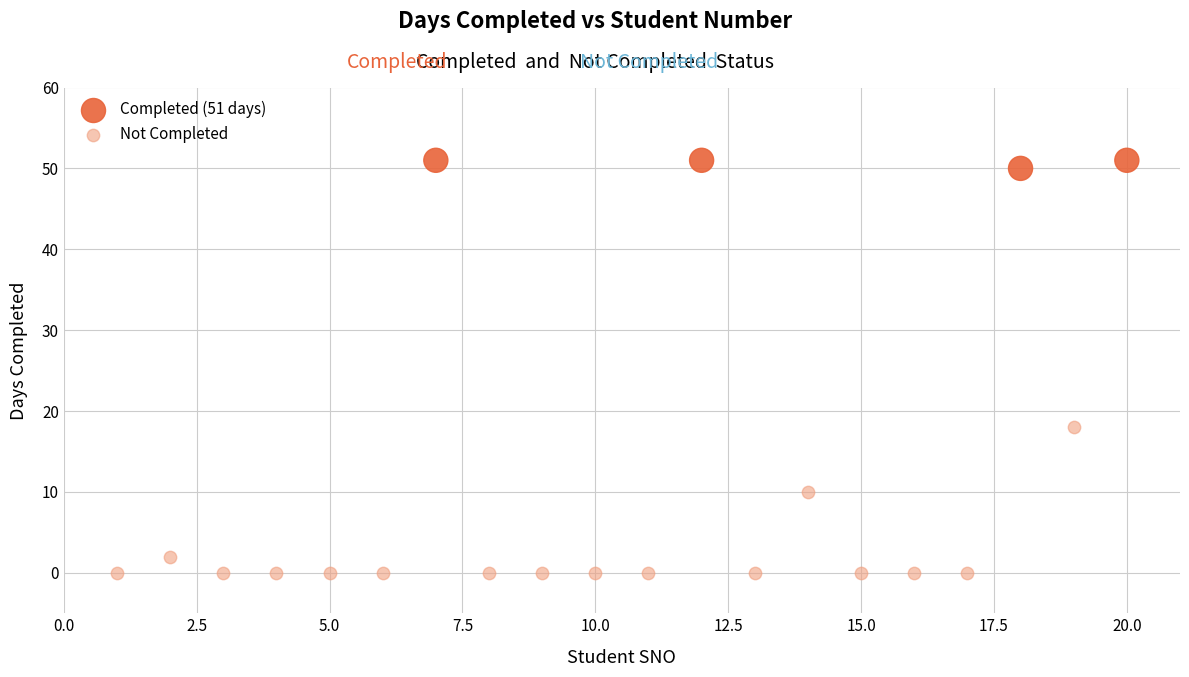

Which series has the largest Y range (max minus min)?

Not Completed